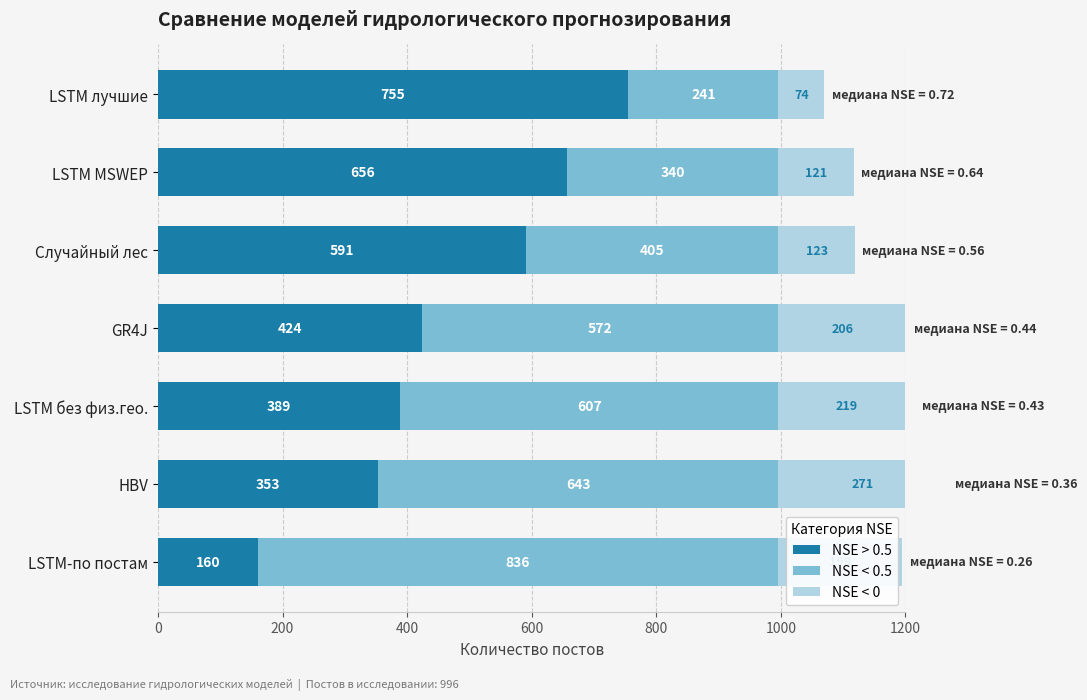

Reading left to right, extract all data points from this chart.

NSE > 0.5: 755	656	591	424	389	353	160
NSE < 0.5: 241	340	405	572	607	643	836
NSE < 0: 74	121	123	206	219	271	199